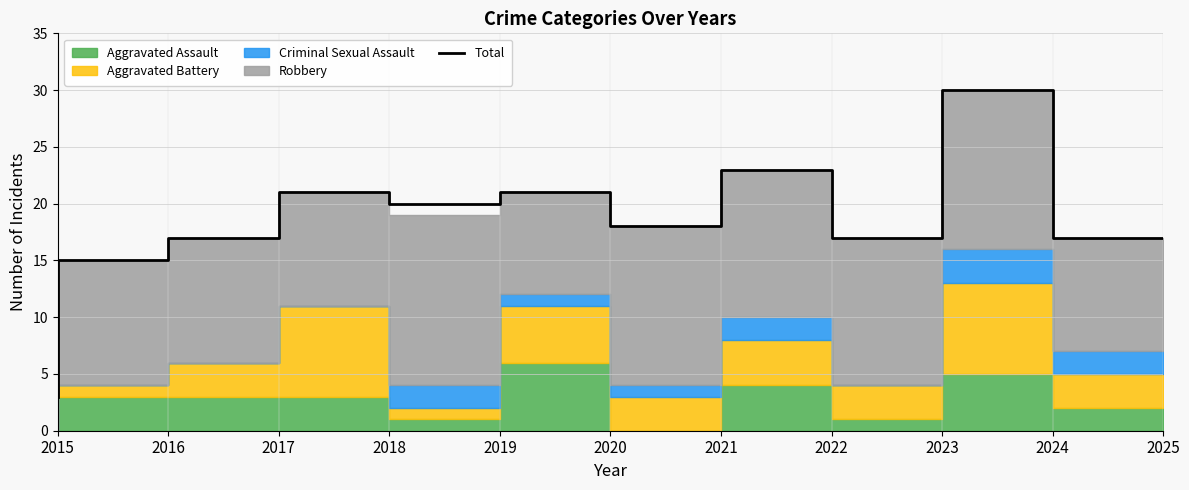

Where is the first local maximum?

2018